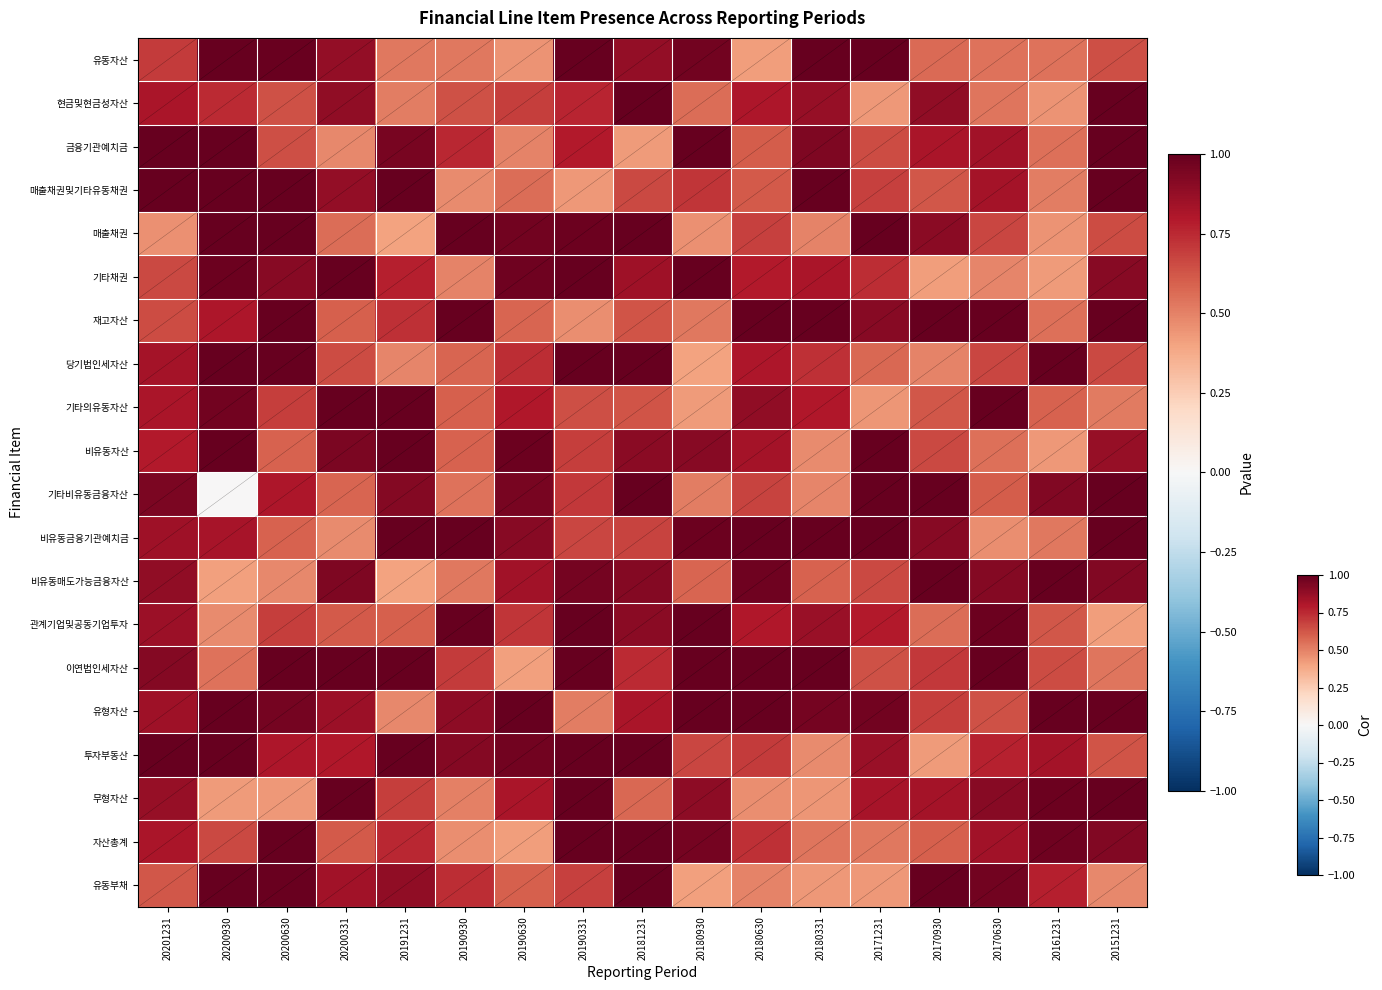

Reading left to right, extract all data points from this chart.

유동자산: 20201231=0.7	20200930=1.2	20200630=1.0	20200331=0.9	20191231=0.5	20190930=0.5	20190630=0.4	20190331=1.1	20181231=0.9	20180930=1.0	20180630=0.4	20180331=1.2	20171231=1.1	20170930=0.6	20170630=0.5	20161231=0.5	20151231=0.6
현금및현금성자산: 20201231=0.8	20200930=0.7	20200630=0.6	20200331=0.9	20191231=0.5	20190930=0.6	20190630=0.7	20190331=0.8	20181231=1.0	20180930=0.6	20180630=0.8	20180331=0.9	20171231=0.4	20170930=0.9	20170630=0.5	20161231=0.5	20151231=1.2
금융기관예치금: 20201231=1.2	20200930=1.0	20200630=0.6	20200331=0.5	20191231=0.9	20190930=0.8	20190630=0.5	20190331=0.8	20181231=0.4	20180930=1.1	20180630=0.6	20180331=0.9	20171231=0.6	20170930=0.8	20170630=0.8	20161231=0.5	20151231=1.2
매출채권및기타유동채권: 20201231=1.0	20200930=1.2	20200630=1.1	20200331=0.9	20191231=1.1	20190930=0.5	20190630=0.6	20190331=0.4	20181231=0.7	20180930=0.7	20180630=0.6	20180331=1.1	20171231=0.7	20170930=0.6	20170630=0.8	20161231=0.5	20151231=1.0
매출채권: 20201231=0.5	20200930=1.2	20200630=1.0	20200331=0.6	20191231=0.4	20190930=1.1	20190630=1.0	20190331=1.0	20181231=1.0	20180930=0.5	20180630=0.7	20180331=0.5	20171231=1.1	20170930=0.9	20170630=0.7	20161231=0.5	20151231=0.6
기타채권: 20201231=0.7	20200930=1.0	20200630=0.9	20200331=1.1	20191231=0.8	20190930=0.5	20190630=1.0	20190331=1.0	20181231=0.8	20180930=1.0	20180630=0.8	20180331=0.8	20171231=0.7	20170930=0.4	20170630=0.5	20161231=0.4	20151231=0.9
재고자산: 20201231=0.7	20200930=0.8	20200630=1.1	20200331=0.6	20191231=0.7	20190930=1.0	20190630=0.6	20190331=0.5	20181231=0.6	20180930=0.5	20180630=1.1	20180331=1.0	20171231=0.9	20170930=1.1	20170630=1.0	20161231=0.5	20151231=1.1
당기법인세자산: 20201231=0.8	20200930=1.0	20200630=1.1	20200331=0.7	20191231=0.5	20190930=0.6	20190630=0.7	20190331=1.1	20181231=1.1	20180930=0.4	20180630=0.8	20180331=0.7	20171231=0.6	20170930=0.5	20170630=0.7	20161231=1.2	20151231=0.7
기타의유동자산: 20201231=0.8	20200930=1.0	20200630=0.7	20200331=1.2	20191231=1.2	20190930=0.6	20190630=0.8	20190331=0.6	20181231=0.6	20180930=0.4	20180630=0.9	20180331=0.8	20171231=0.4	20170930=0.6	20170630=1.1	20161231=0.6	20151231=0.5
비유동자산: 20201231=0.8	20200930=1.2	20200630=0.6	20200331=0.9	20191231=1.0	20190930=0.6	20190630=1.0	20190331=0.7	20181231=0.9	20180930=0.9	20180630=0.8	20180331=0.5	20171231=1.1	20170930=0.7	20170630=0.5	20161231=0.4	20151231=0.9
기타비유동금융자산: 20201231=0.9	20200930=0.0	20200630=0.8	20200331=0.6	20191231=0.9	20190930=0.5	20190630=1.0	20190331=0.7	20181231=1.1	20180930=0.5	20180630=0.7	20180331=0.5	20171231=1.1	20170930=1.1	20170630=0.6	20161231=0.9	20151231=1.1
비유동금융기관예치금: 20201231=0.8	20200930=0.8	20200630=0.6	20200331=0.5	20191231=1.1	20190930=1.1	20190630=0.9	20190331=0.7	20181231=0.7	20180930=1.0	20180630=1.1	20180331=1.1	20171231=1.0	20170930=0.9	20170630=0.5	20161231=0.5	20151231=1.1
비유동매도가능금융자산: 20201231=0.9	20200930=0.4	20200630=0.5	20200331=0.9	20191231=0.4	20190930=0.5	20190630=0.8	20190331=1.0	20181231=0.9	20180930=0.6	20180630=1.0	20180331=0.6	20171231=0.7	20170930=1.0	20170630=0.9	20161231=1.1	20151231=0.9
관계기업및공동기업투자: 20201231=0.9	20200930=0.5	20200630=0.7	20200331=0.6	20191231=0.6	20190930=1.2	20190630=0.7	20190331=1.1	20181231=0.9	20180930=1.0	20180630=0.8	20180331=0.9	20171231=0.8	20170930=0.6	20170630=1.0	20161231=0.6	20151231=0.4
이연법인세자산: 20201231=0.9	20200930=0.5	20200630=1.2	20200331=1.2	20191231=1.1	20190930=0.7	20190630=0.4	20190331=1.1	20181231=0.7	20180930=1.2	20180630=1.2	20180331=1.1	20171231=0.6	20170930=0.7	20170630=1.1	20161231=0.7	20151231=0.5
유형자산: 20201231=0.8	20200930=1.1	20200630=1.0	20200331=0.9	20191231=0.5	20190930=0.9	20190630=1.2	20190331=0.5	20181231=0.8	20180930=1.1	20180630=1.0	20180331=1.0	20171231=1.0	20170930=0.7	20170630=0.6	20161231=1.0	20151231=1.0
투자부동산: 20201231=1.1	20200930=1.1	20200630=0.8	20200331=0.8	20191231=1.0	20190930=0.9	20190630=1.0	20190331=1.0	20181231=1.1	20180930=0.7	20180630=0.7	20180331=0.5	20171231=0.9	20170930=0.4	20170630=0.8	20161231=0.8	20151231=0.6
무형자산: 20201231=0.9	20200930=0.4	20200630=0.4	20200331=1.1	20191231=0.7	20190930=0.5	20190630=0.8	20190331=1.0	20181231=0.6	20180930=0.9	20180630=0.5	20180331=0.4	20171231=0.8	20170930=0.8	20170630=0.9	20161231=1.0	20151231=1.2
자산총계: 20201231=0.8	20200930=0.7	20200630=1.0	20200331=0.6	20191231=0.8	20190930=0.5	20190630=0.4	20190331=1.2	20181231=1.1	20180930=1.0	20180630=0.7	20180331=0.5	20171231=0.5	20170930=0.6	20170630=0.8	20161231=1.0	20151231=0.9
유동부채: 20201231=0.6	20200930=1.2	20200630=1.0	20200331=0.8	20191231=0.9	20190930=0.7	20190630=0.6	20190331=0.7	20181231=1.0	20180930=0.4	20180630=0.5	20180331=0.4	20171231=0.4	20170930=1.1	20170630=1.0	20161231=0.8	20151231=0.5